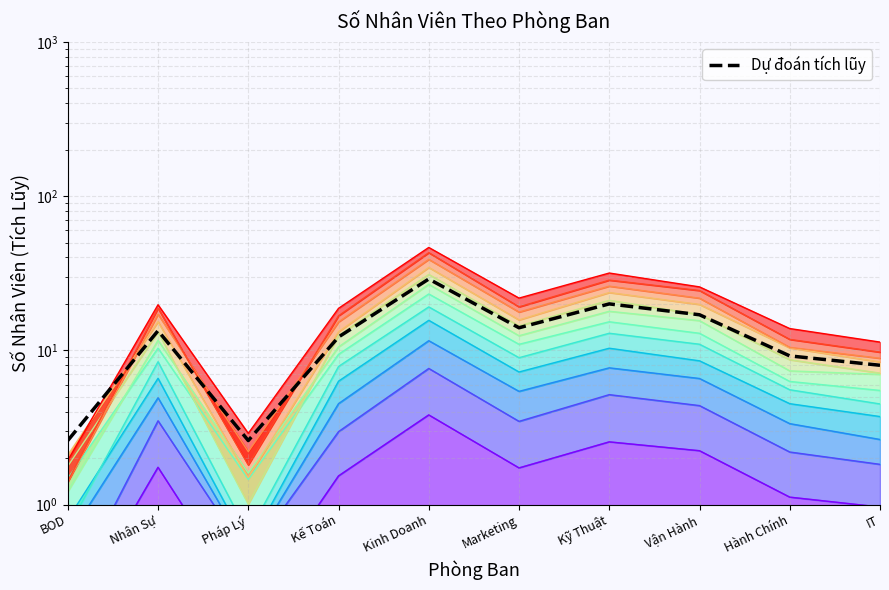

Rank the categories by value from lowest to highest.

BOD, Pháp Lý, IT, Hành Chính, Kế Toán, Nhân Sự, Marketing, Vận Hành, Kỹ Thuật, Kinh Doanh